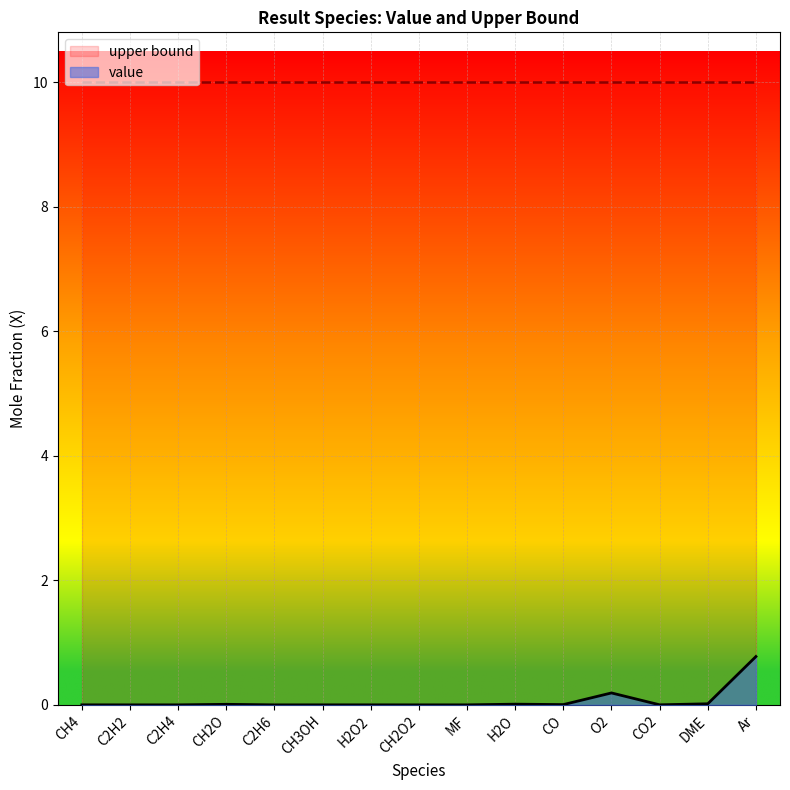

What position from the left is CH4?

1